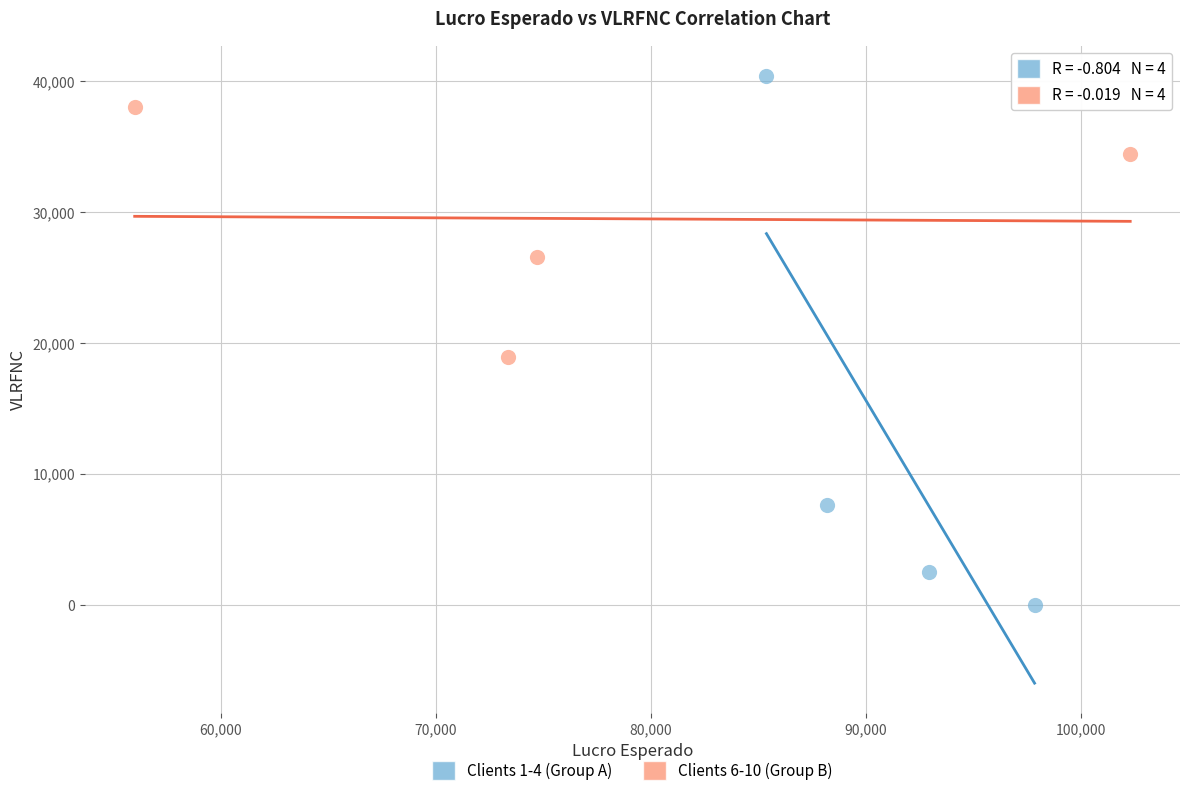

Which series reaches the maximum Y coordinate?

Clients 1-4 (Group A)